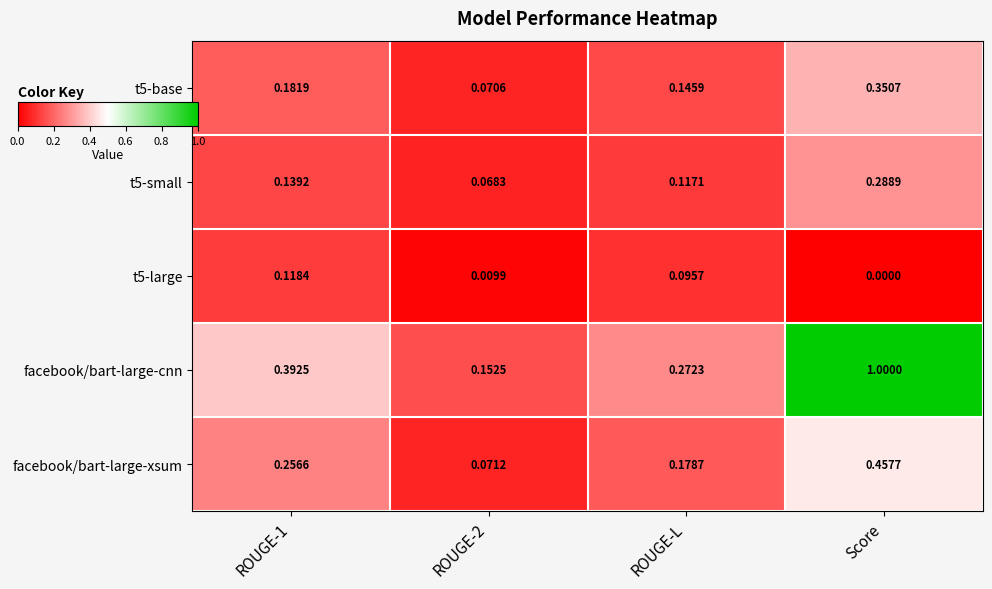

Which label corresponds to the largest value in the chart?

Score